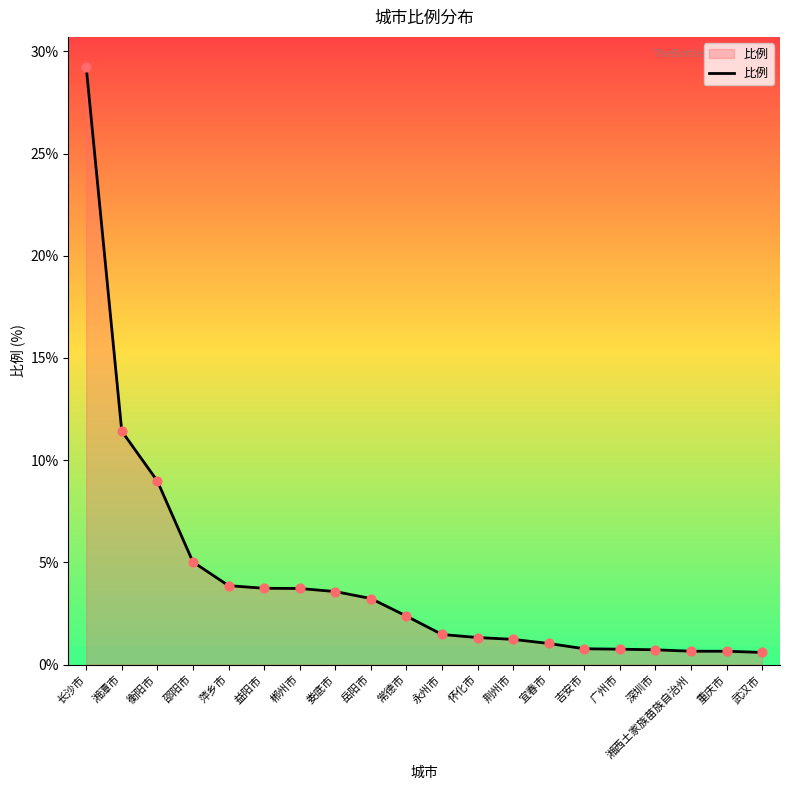

Between 怀化市 and 益阳市, which is larger?

益阳市